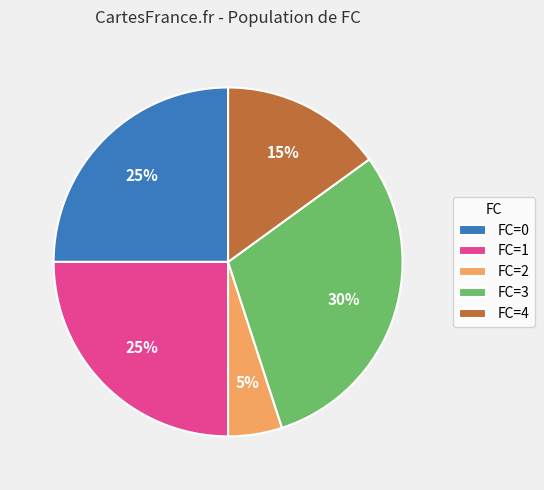

What percentage is the FC=1 slice, to the nearest percent?

25%